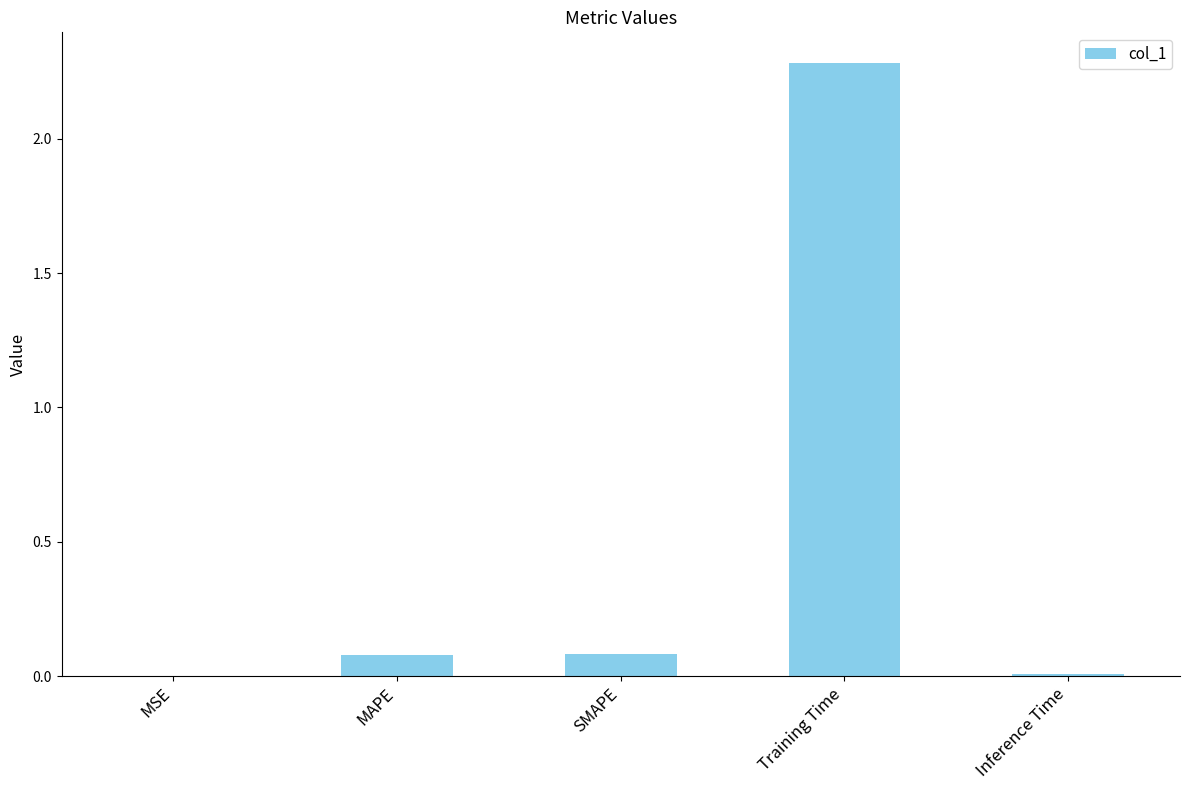

What is the maximum value shown in the chart?

2.3